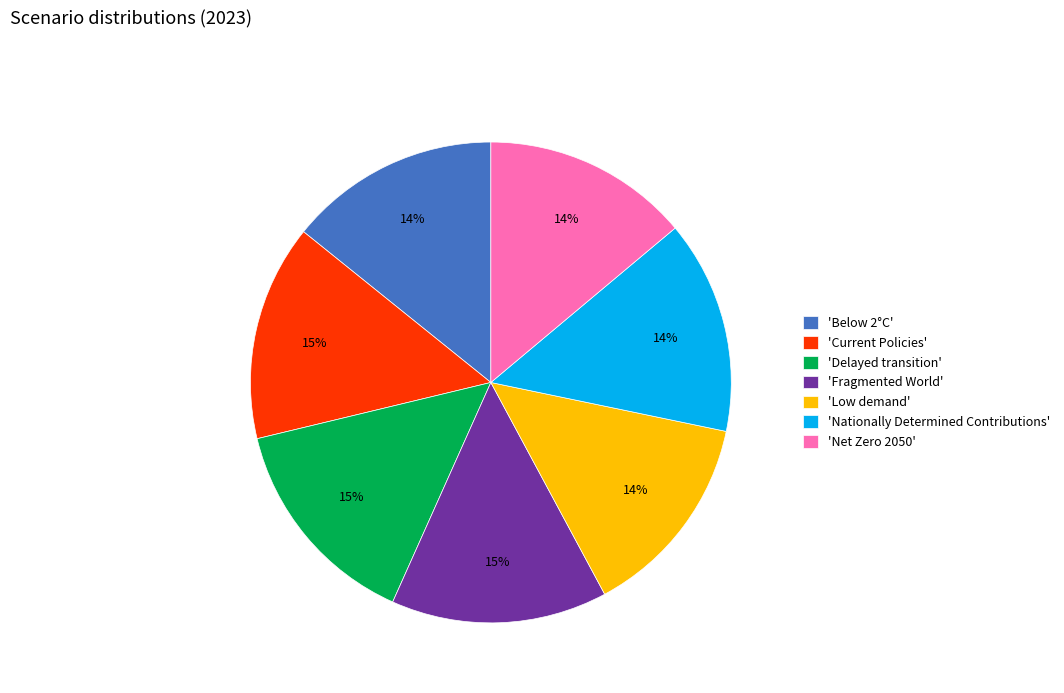

To the nearest percent, what is the combined percentage of 'Low demand' and 'Below 2°C'?

28%